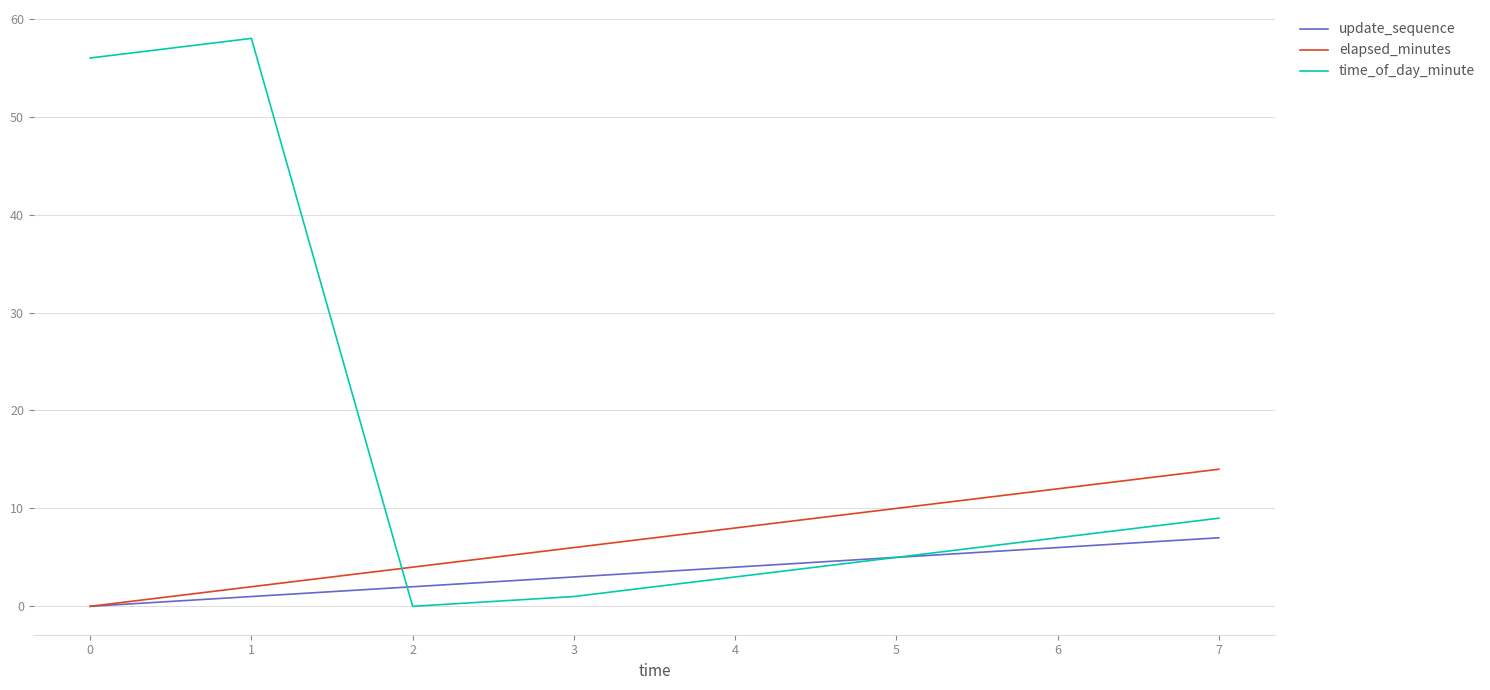

Between 1 and 4, which series saw the biggest shift?

time_of_day_minute